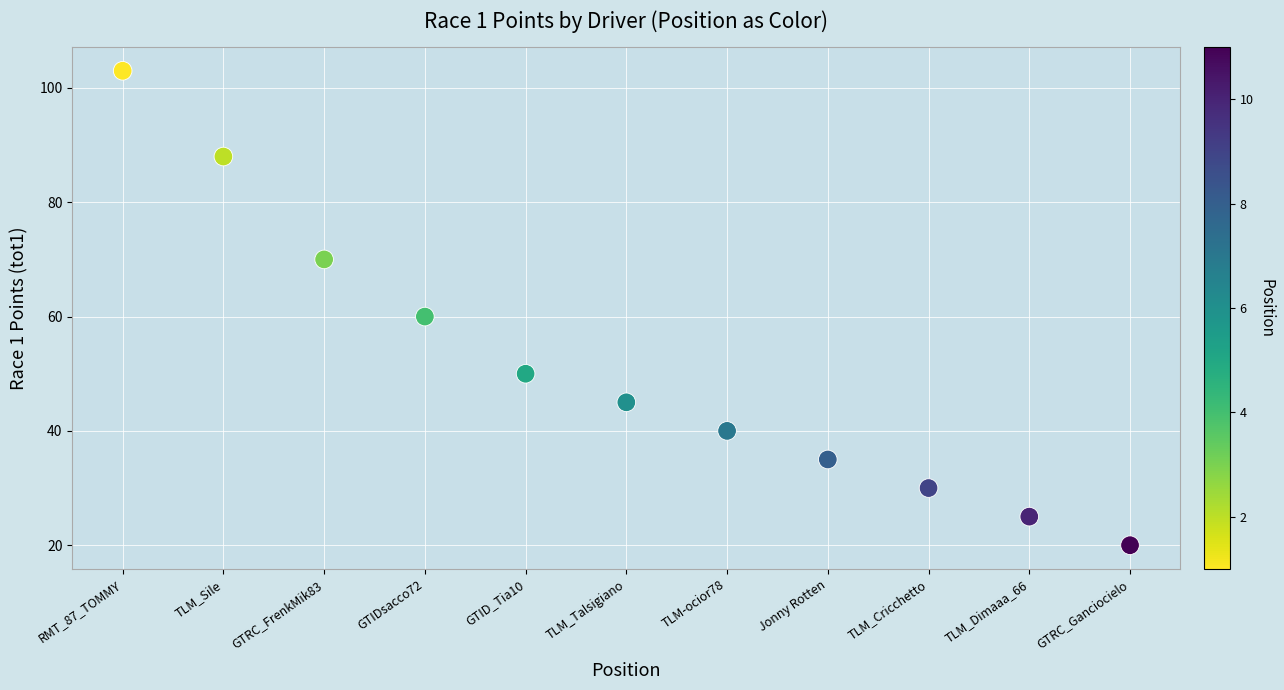

What Y value in the scatter plot is closest to 61?

60